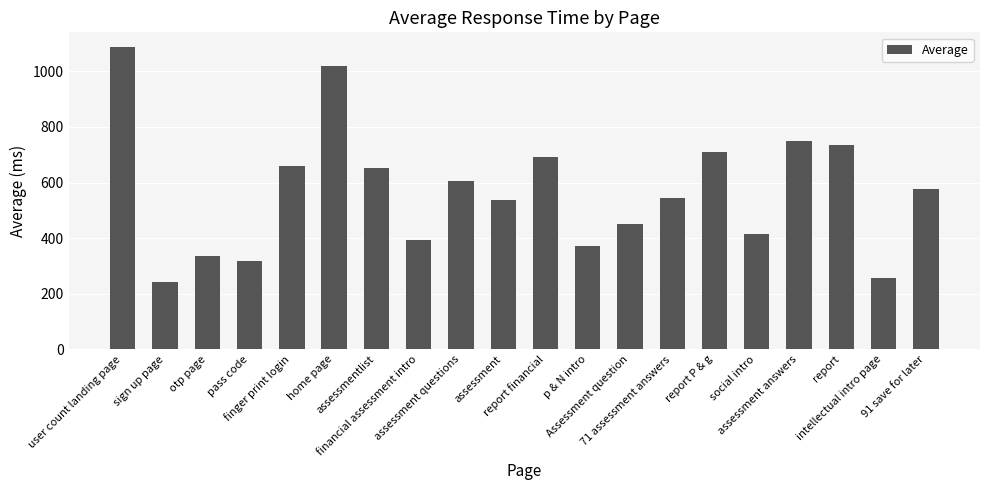

What is the minimum value shown in the chart?

241